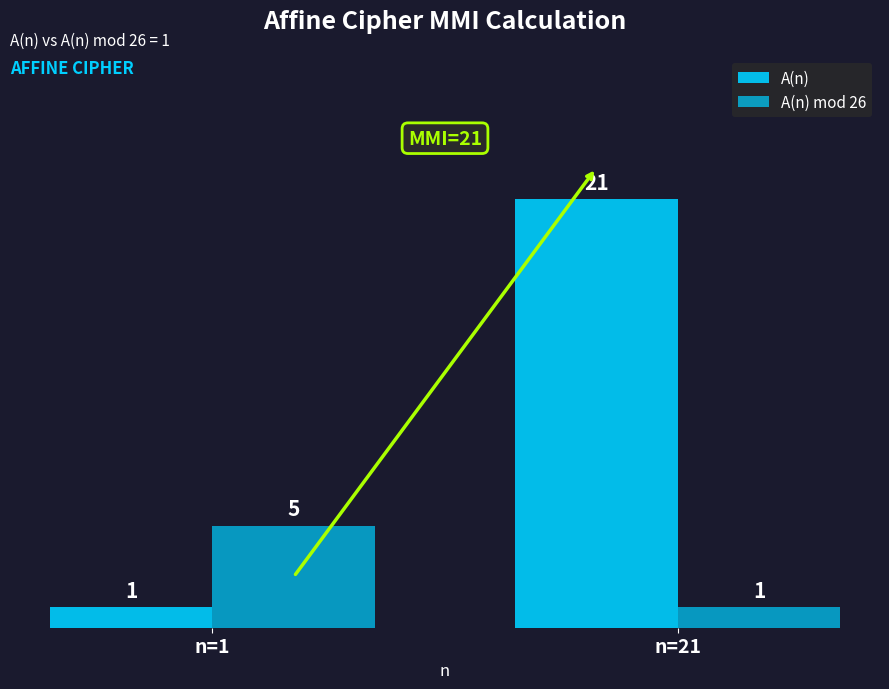

How many values in the A(n) series are below 21?

1